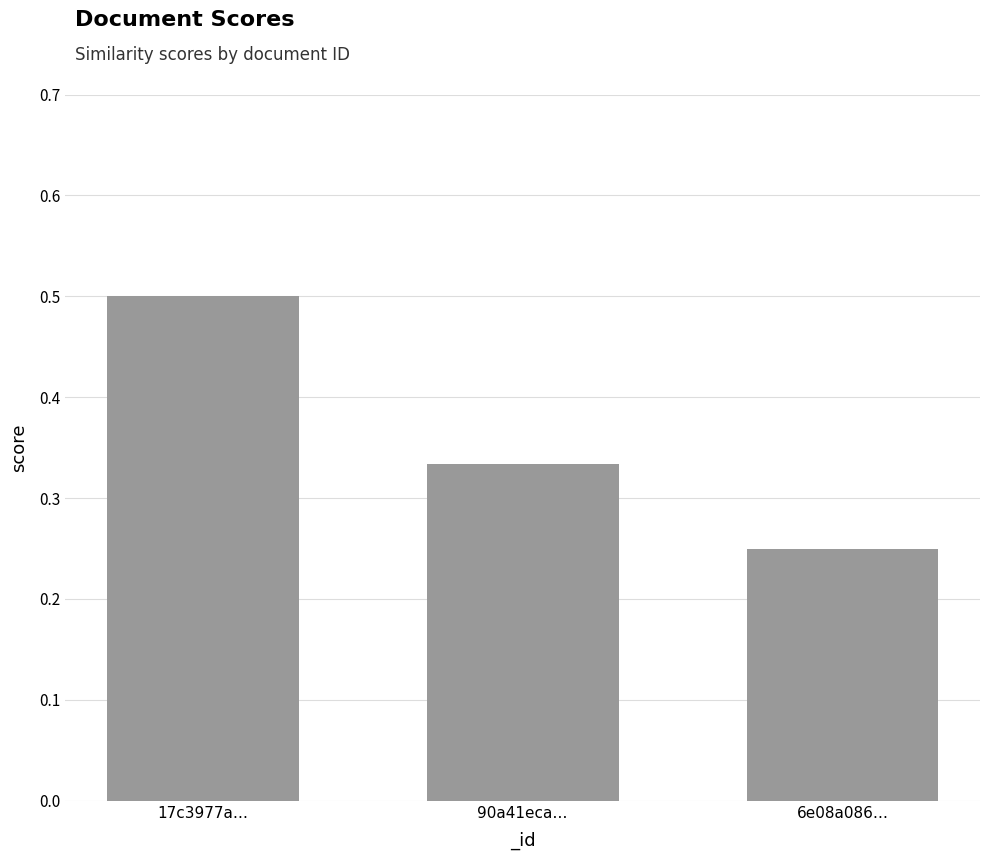

What is the label of the 2nd bar from the left?

90a41eca…